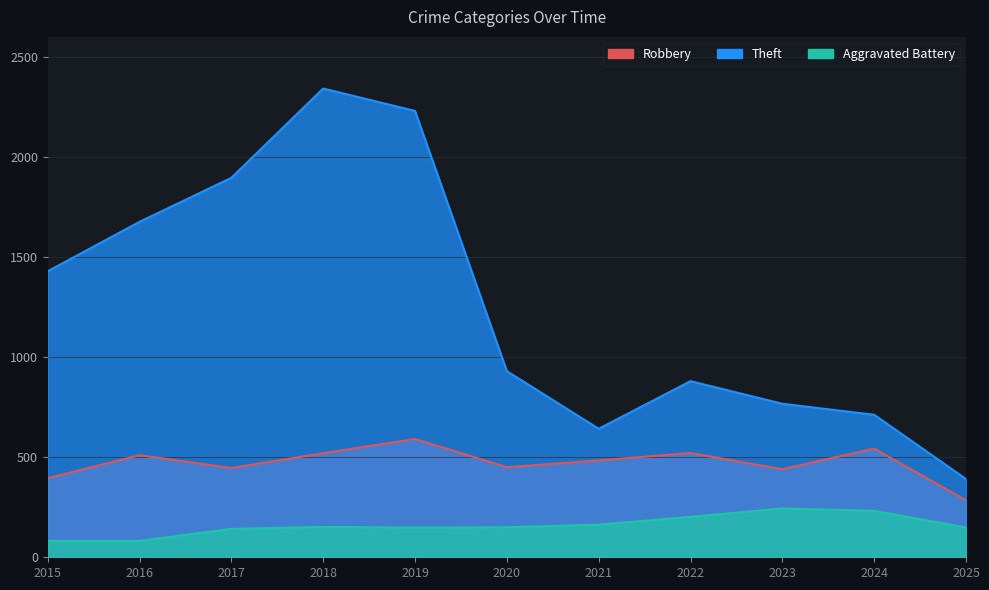

Between 2016 and 2024, which series saw the biggest shift?

Theft